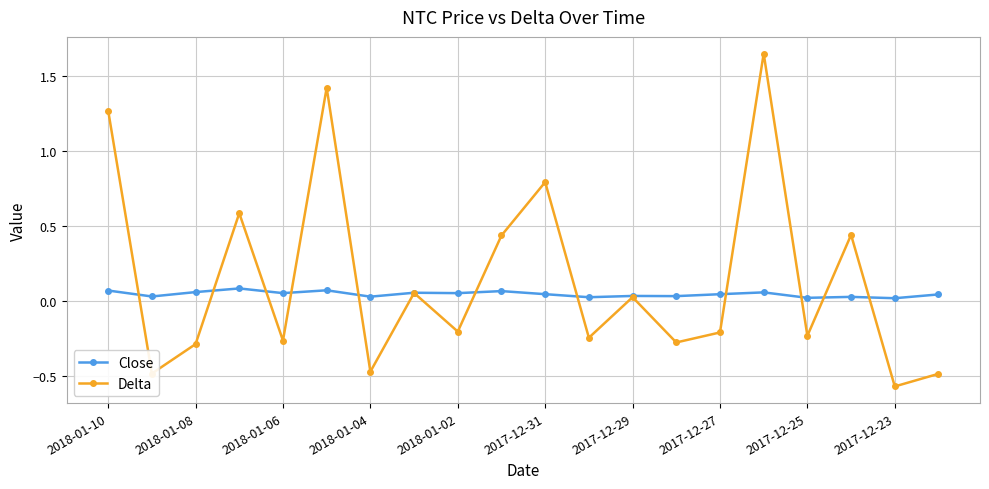

Which series has the largest range (max minus min)?

Delta